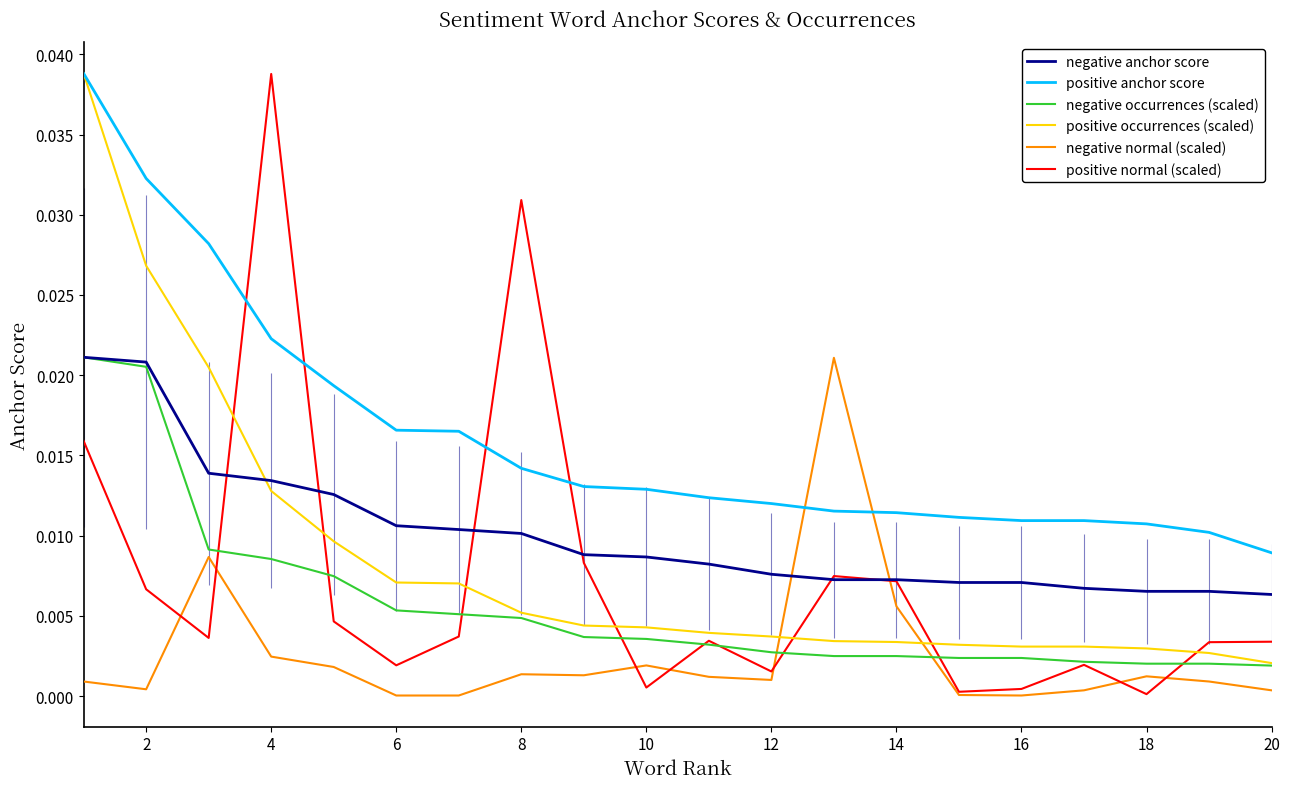

Which series has the largest range (max minus min)?

positive normal (scaled)